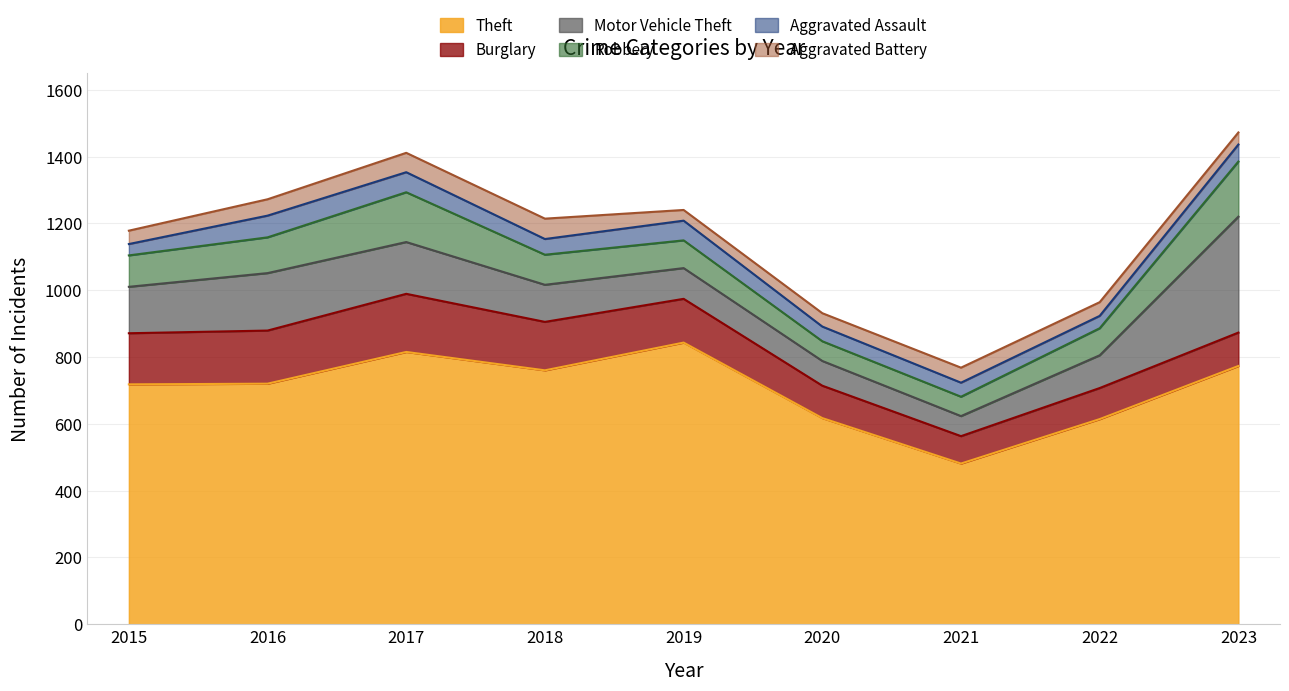

Reading left to right, extract all data points from this chart.

Theft: 718	720	815	760	843	617	481	614	773
Burglary: 153	159	174	145	131	97	82	93	100
Motor Vehicle Theft: 139	172	155	111	92	74	60	98	347
Robbery: 94	107	149	90	83	59	58	81	165
Aggravated Assault: 34	65	60	47	59	44	42	37	51
Aggravated Battery: 40	49	58	61	32	40	45	41	36